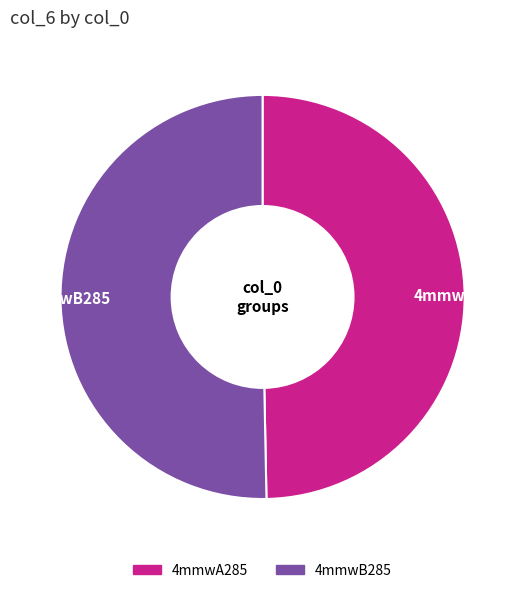

What is the majority slice?

4mmwB285